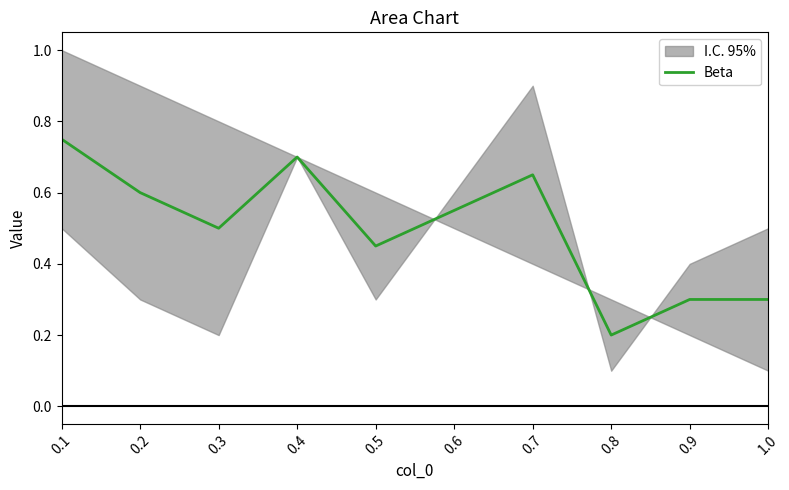

What is the sum of all values?

5.0